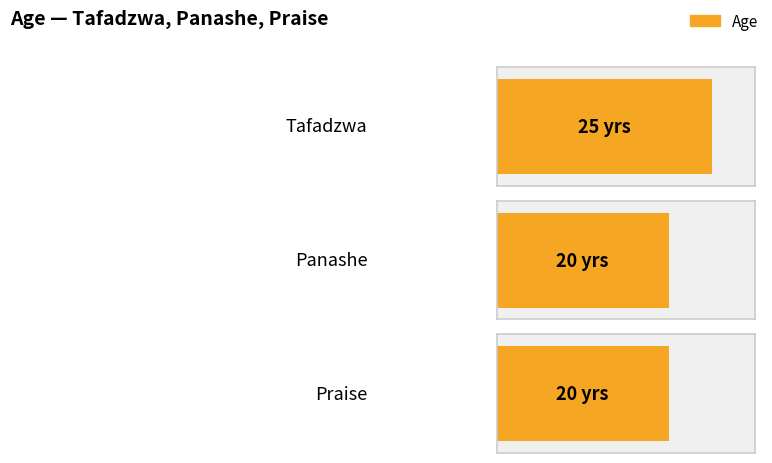

What is the ratio of the value at Tafadzwa to the value at Panashe?

1.2